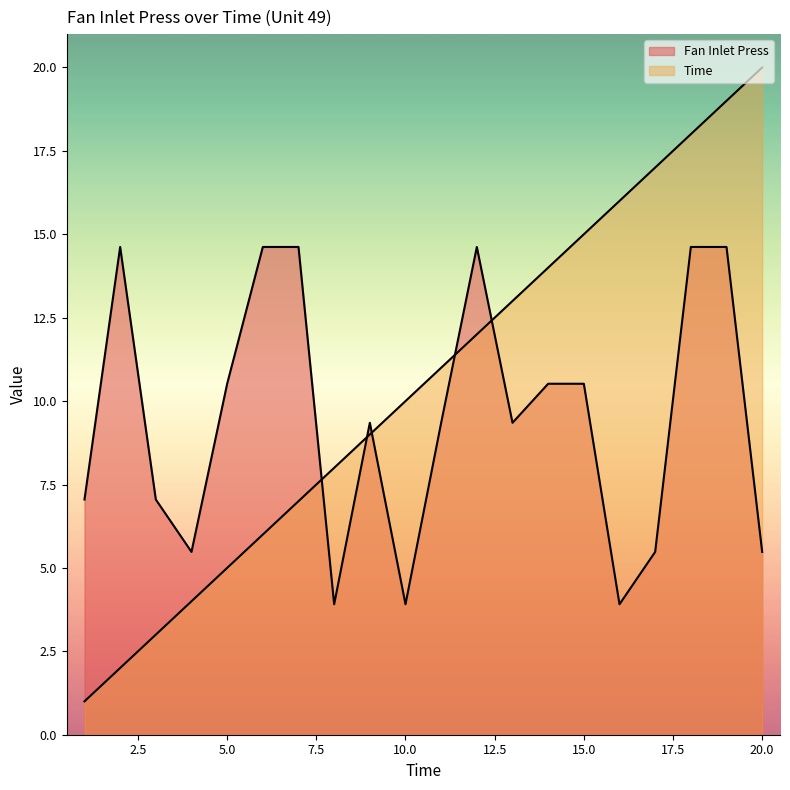

Reading left to right, list all the values displayed in this chart.

Fan Inlet Press: 7.0	14.6	7.0	5.5	10.5	14.6	14.6	3.9	9.3	3.9	9.3	14.6	9.3	10.5	10.5	3.9	5.5	14.6	14.6	5.5
Time: 1.0	2.0	3.0	4.0	5.0	6.0	7.0	8.0	9.0	10.0	11.0	12.0	13.0	14.0	15.0	16.0	17.0	18.0	19.0	20.0